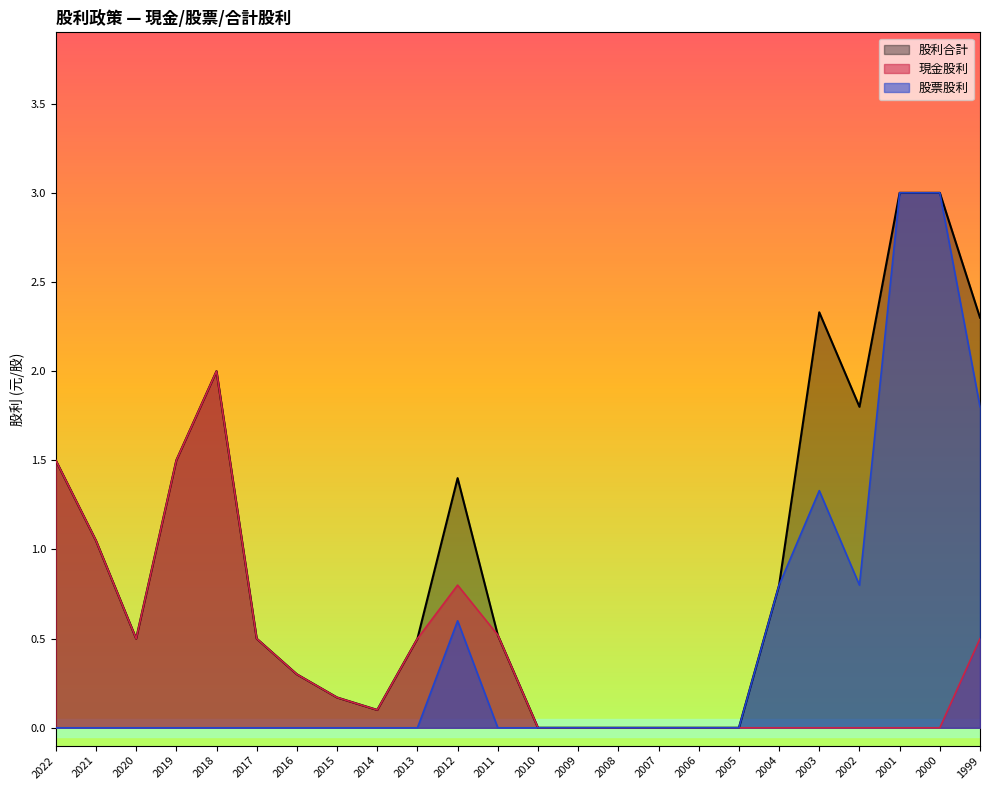

What is the greatest value displayed?

3.0